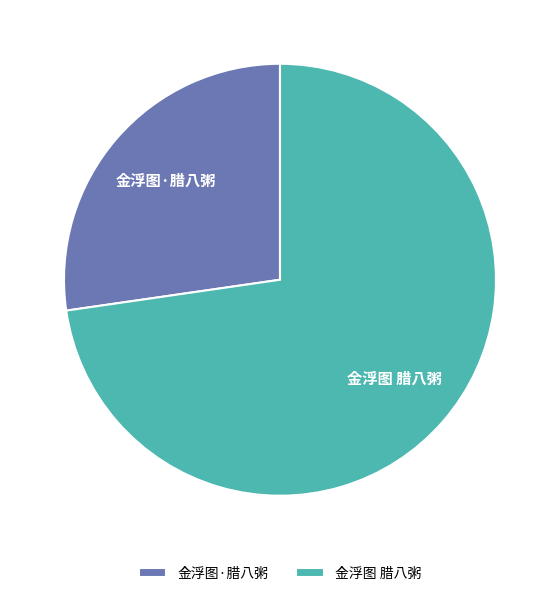

Combined, do 金浮图·腊八粥 and 金浮图 腊八粥 account for over 50%?

Yes